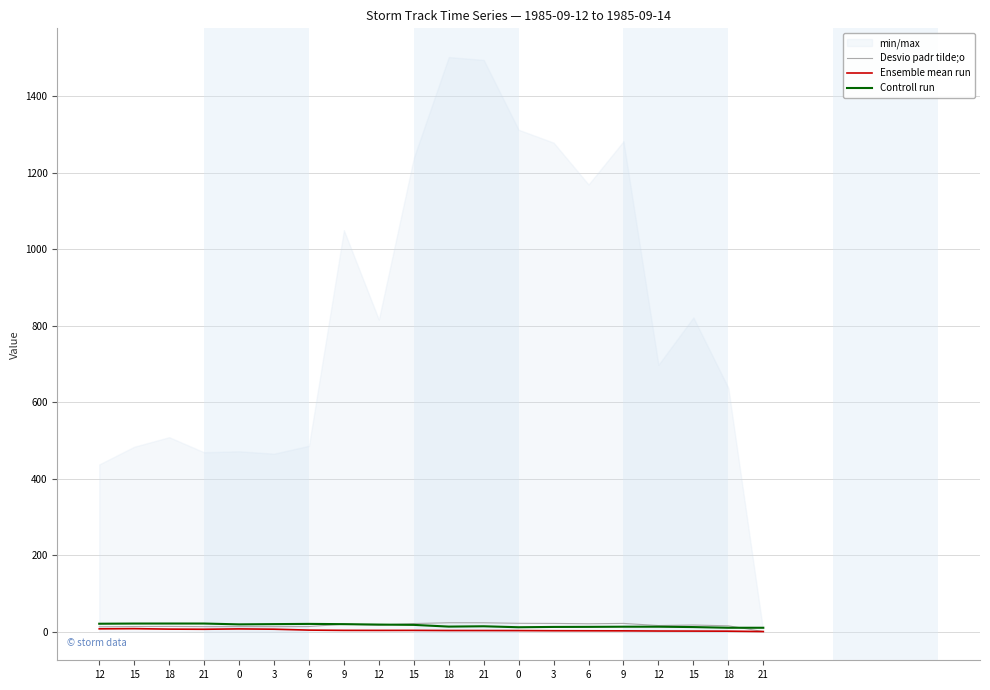

What is the sum of all Desvio padr tilde;o values?

326.0